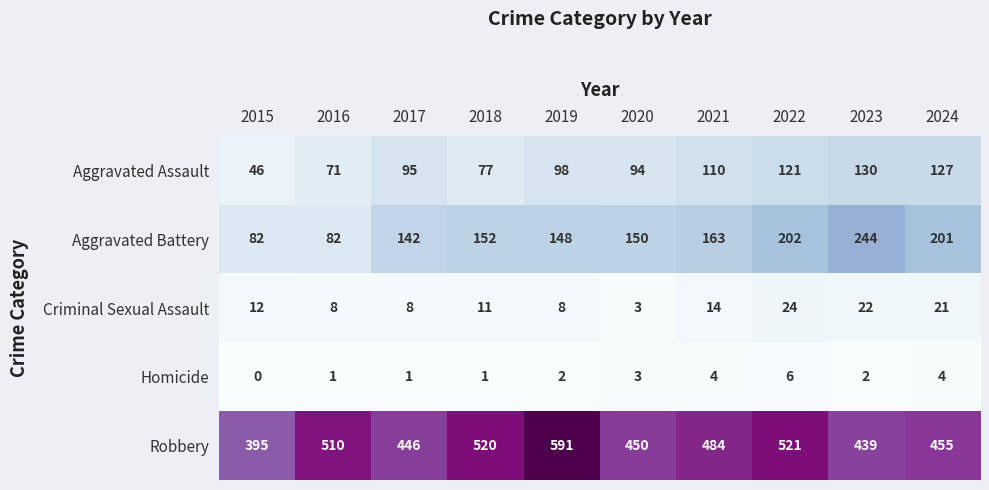

At which label is Aggravated Assault closest to 88?

2020